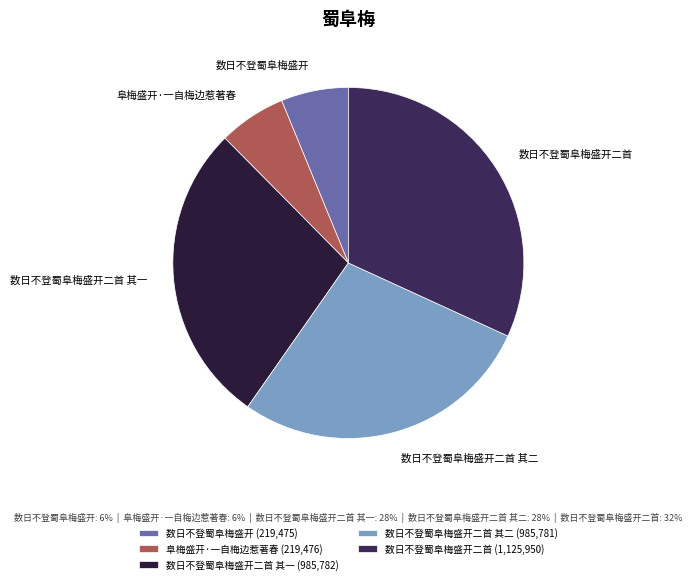

Does 数日不登蜀阜梅盛开二首 account for over 50% of the chart?

No